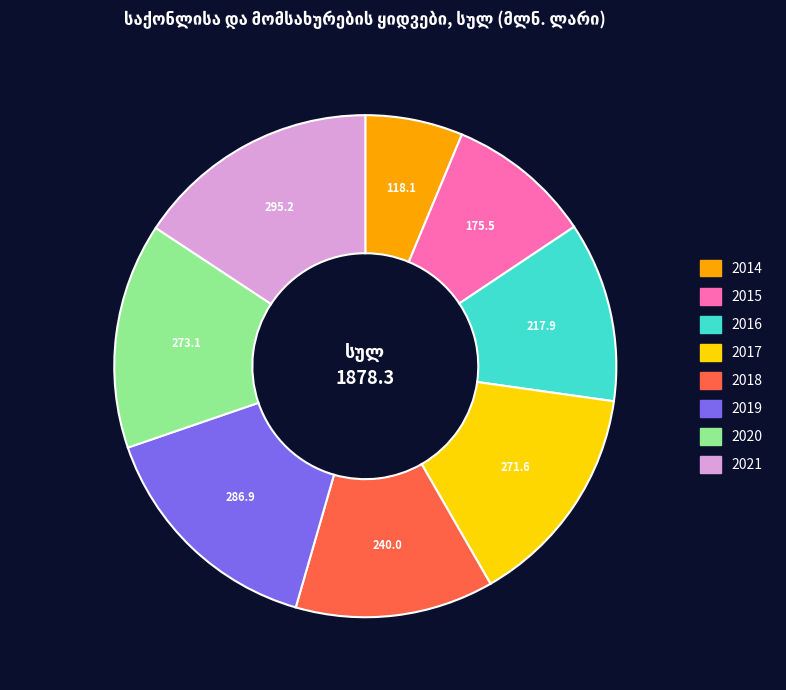

How many segments does this pie chart have?

8